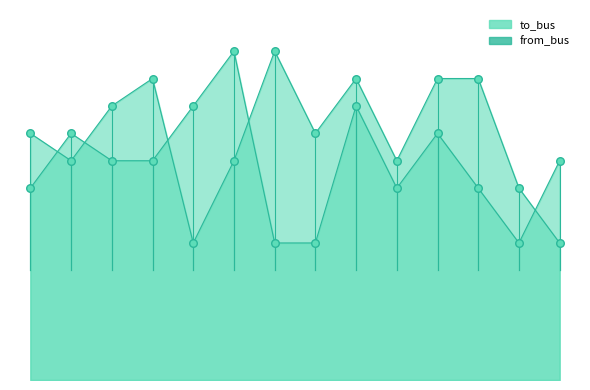

Which series has the widest spread of Y values?

to_bus